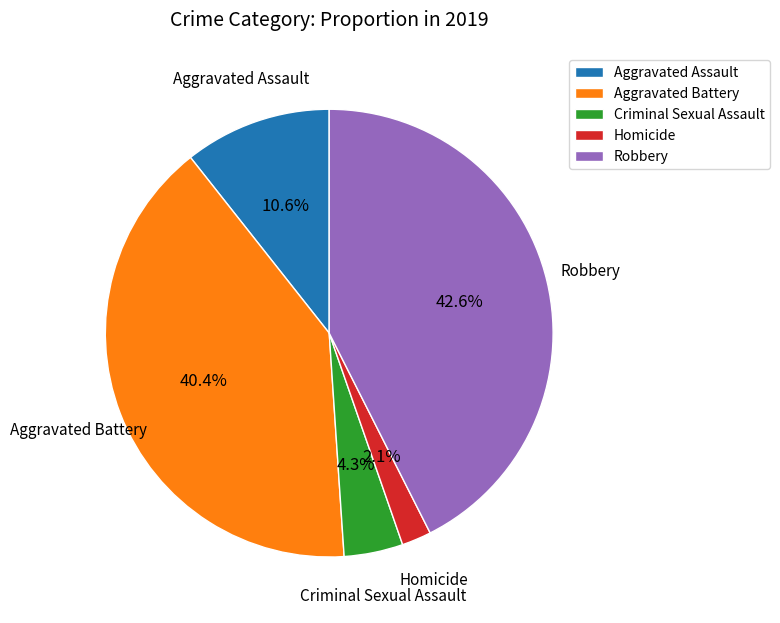

The Criminal Sexual Assault slice represents 4% of the pie. True or false?

True